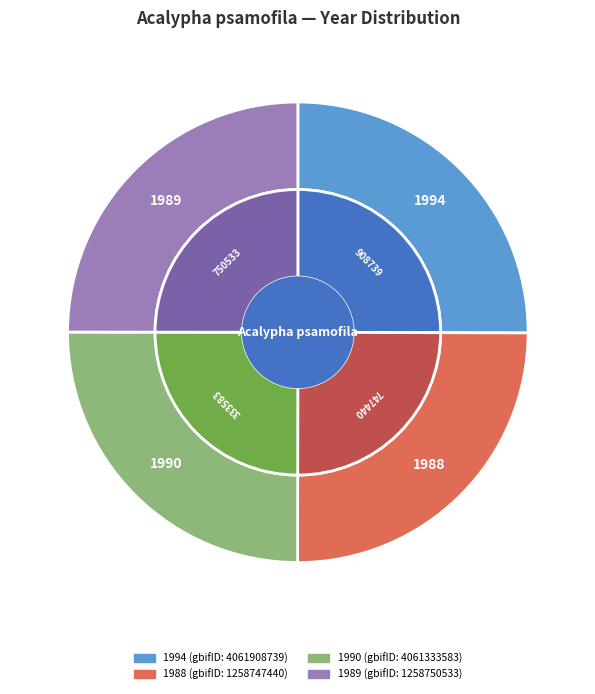

How many slices are in this pie chart?

4